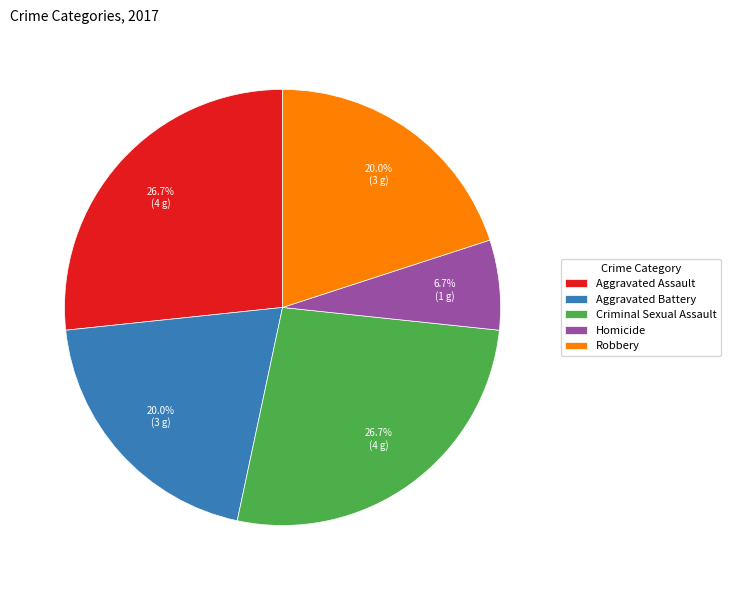

Do Aggravated Battery and Aggravated Assault together represent more than half of the pie?

No